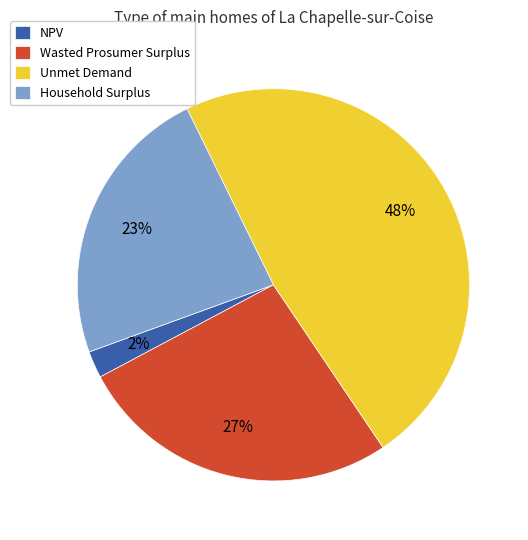

Is there any slice that represents more than half of the pie?

No